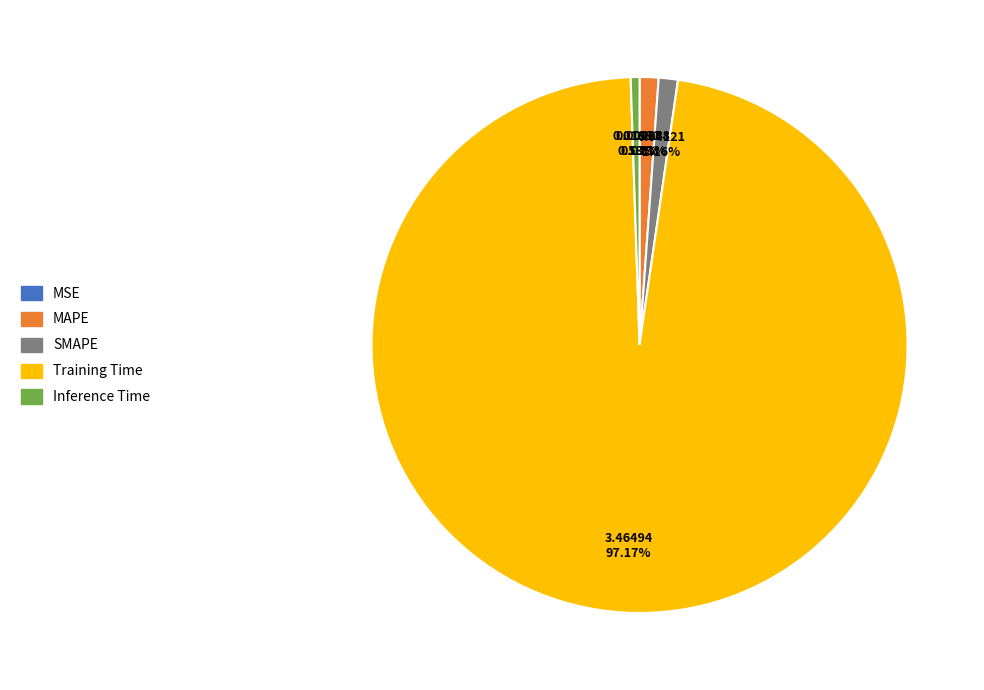

Is Training Time the majority of the pie?

Yes